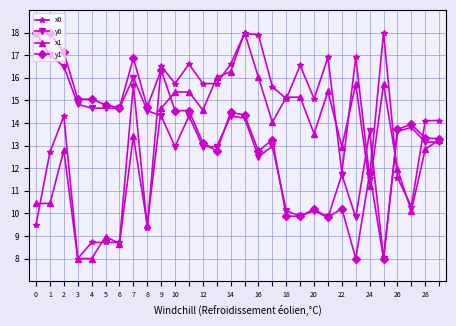

What is the value of the x1 point at the 16th from the left?

18.0